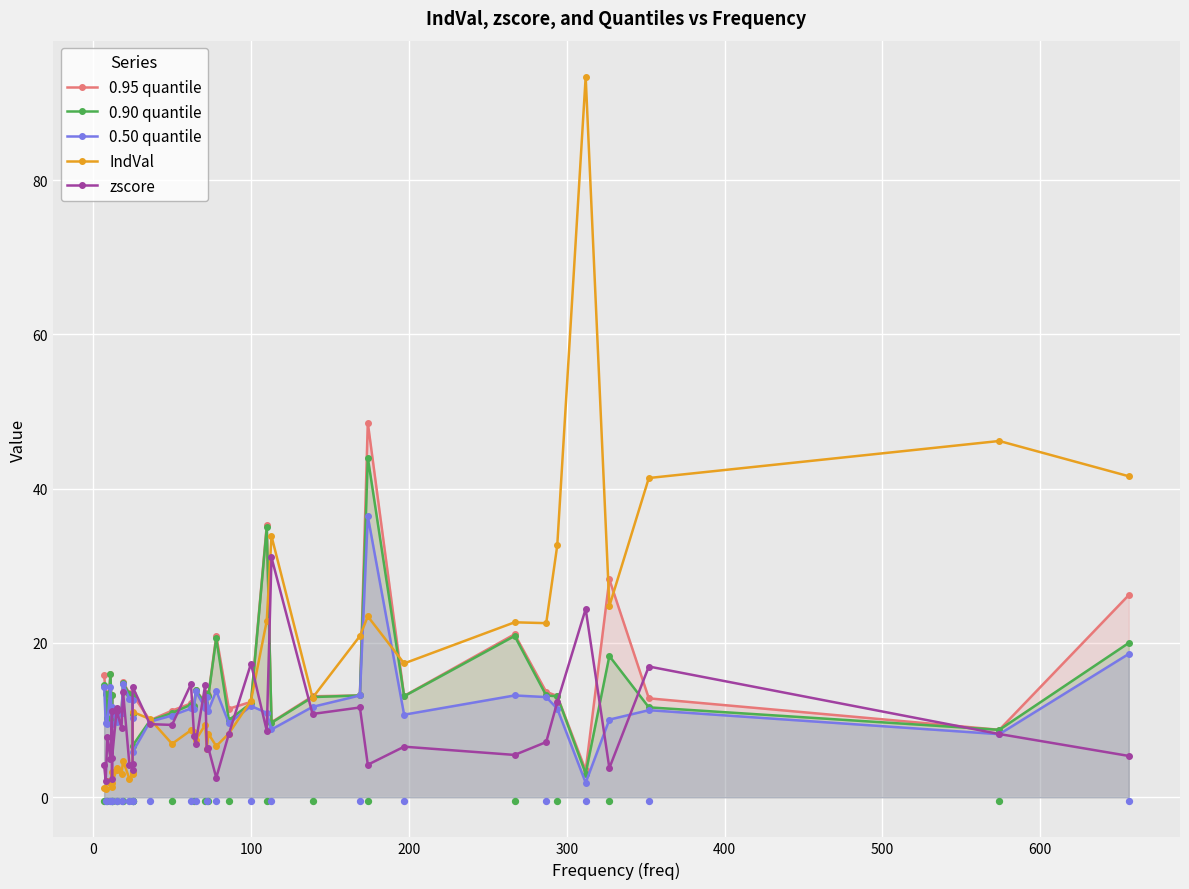

What are all the series names shown in the legend?

0.95 quantile, 0.90 quantile, 0.50 quantile, IndVal, zscore